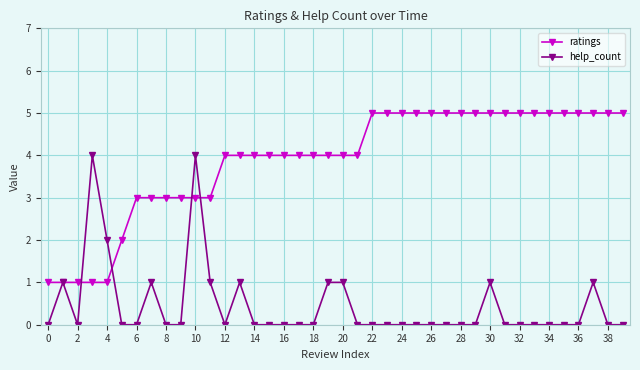

What is the greatest value displayed?

5